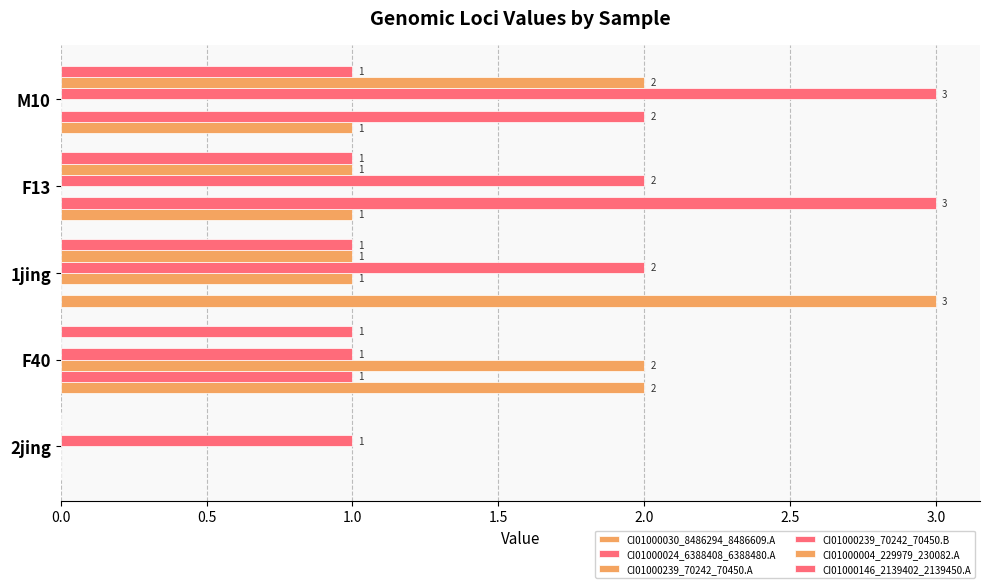

Reading right to left, transcribe all the data shown in this chart.

CI01000030_8486294_8486609.A: 1	1	3	2	0
CI01000024_6388408_6388480.A: 2	3	0	1	0
CI01000239_70242_70450.A: 0	0	1	2	0
CI01000239_70242_70450.B: 3	2	2	1	1
CI01000004_229979_230082.A: 2	1	1	0	0
CI01000146_2139402_2139450.A: 1	1	1	1	0